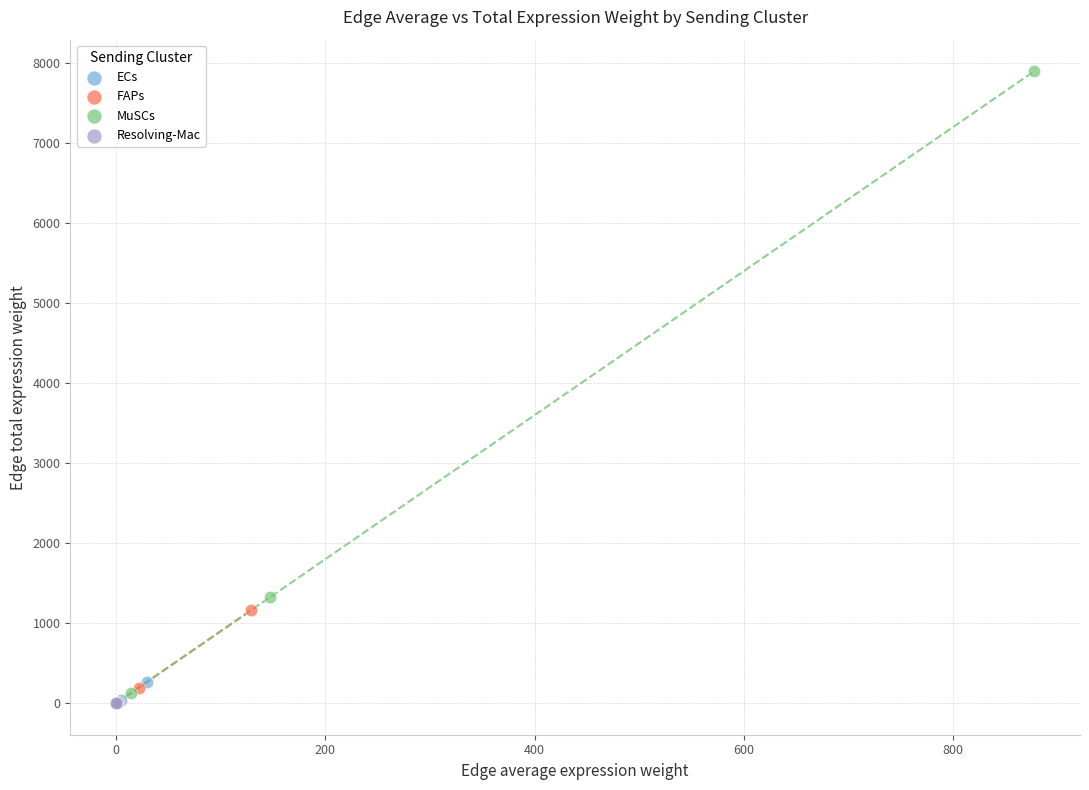

What are all the series names shown in the legend?

ECs, FAPs, MuSCs, Resolving-Mac